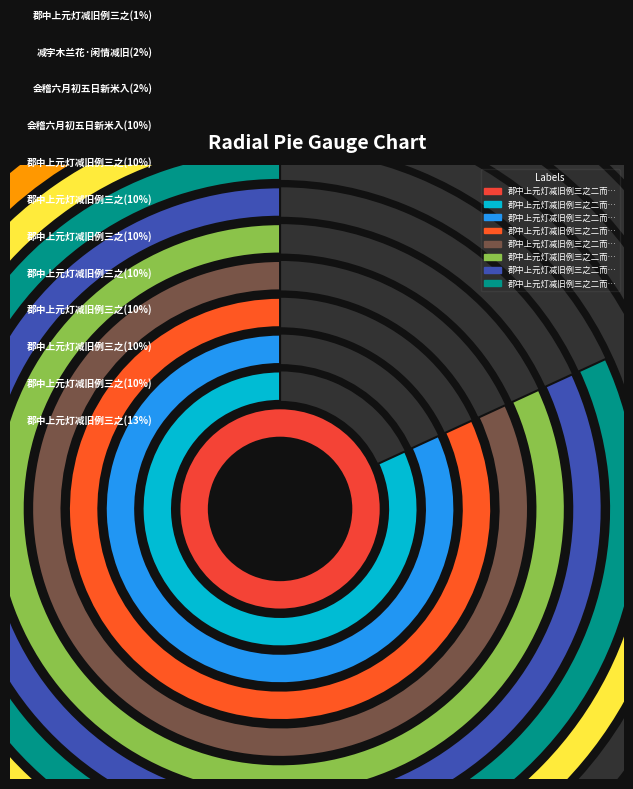

How many slices are in this pie chart?

12